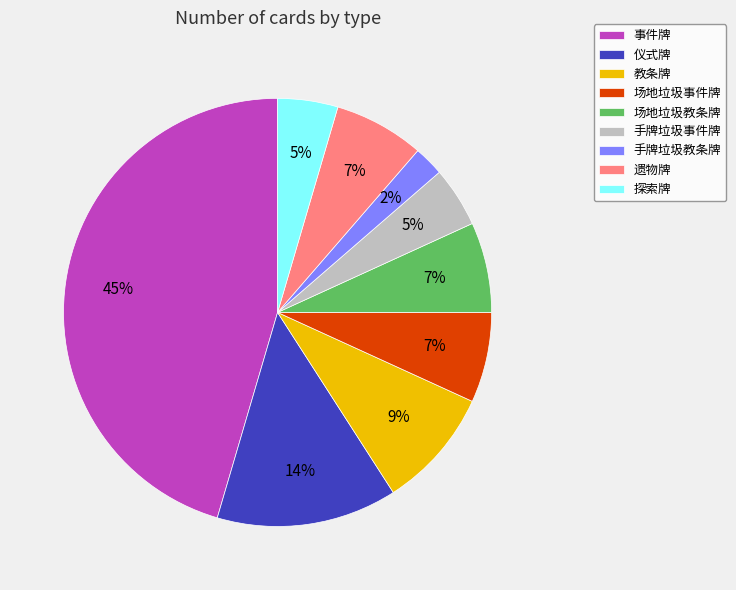

Do 仪式牌 and 教条牌 together represent more than half of the pie?

No